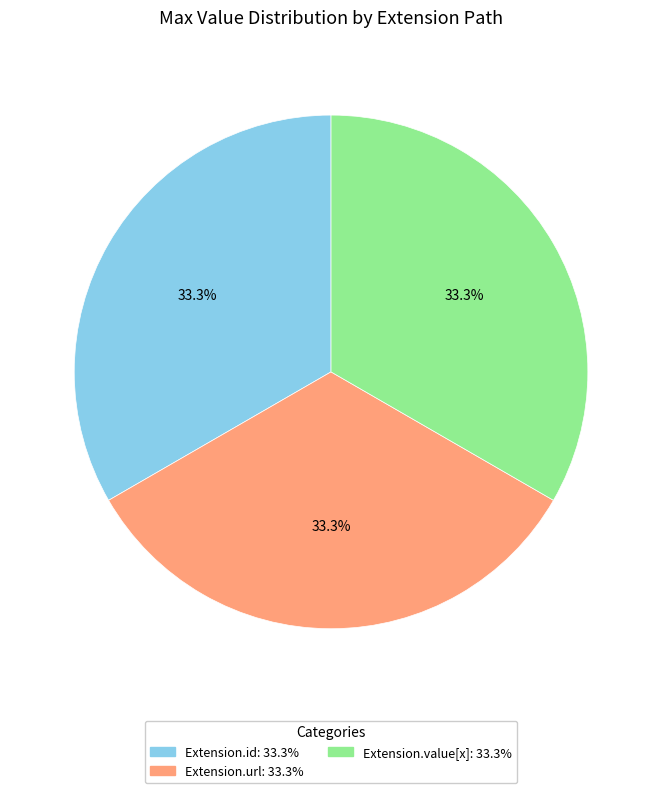

Does Extension.id: 33.3% represent more than half of the total?

No